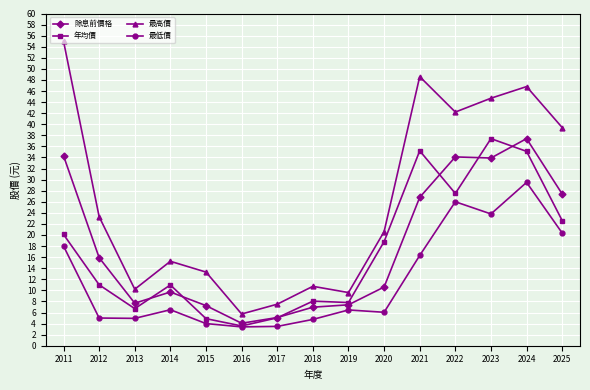

What is the spread (max minus min) of values at 2013?

5.3